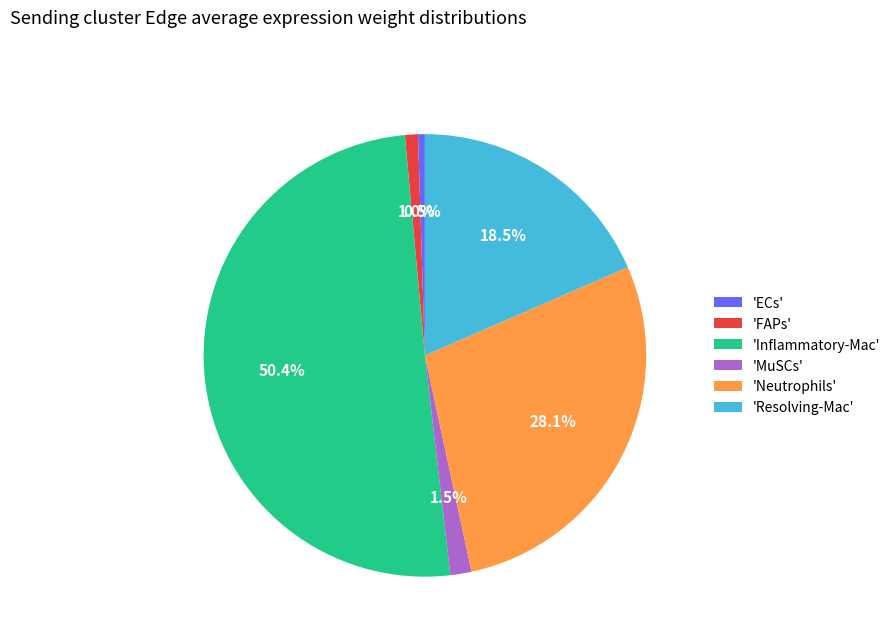

Approximately how many times larger is the value at 'FAPs' compared to 'ECs'?

1.9